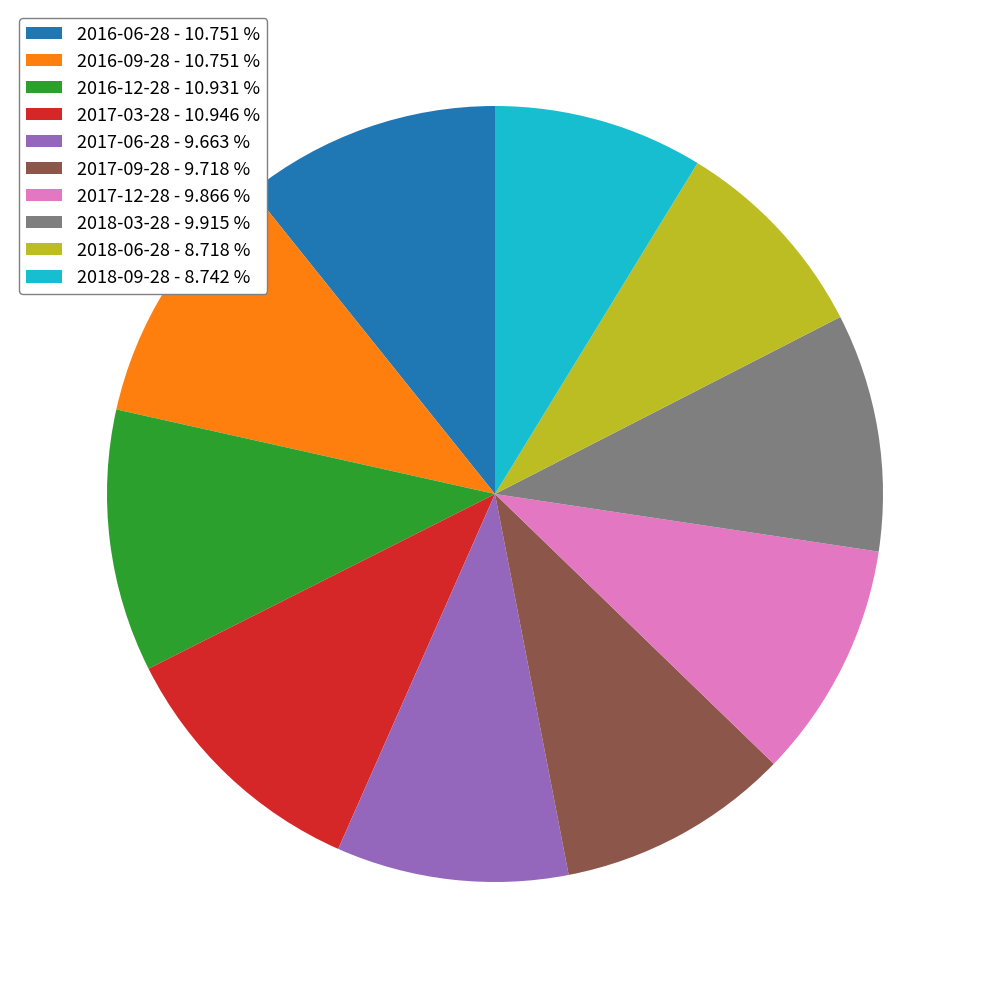

Do 2018-09-28 - 8.742 % and 2017-09-28 - 9.718 % together represent more than half of the pie?

No